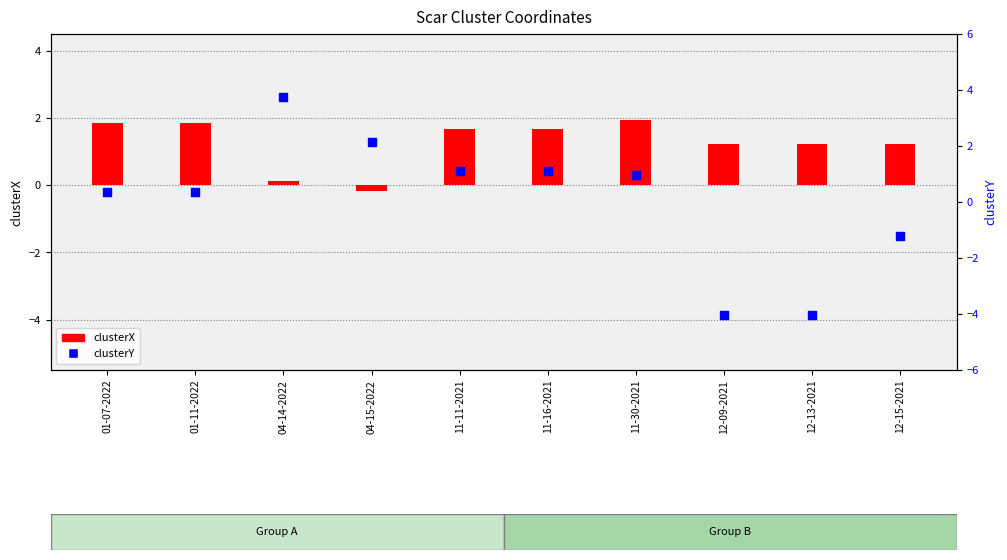

Which series reaches the minimum Y coordinate?

clusterY